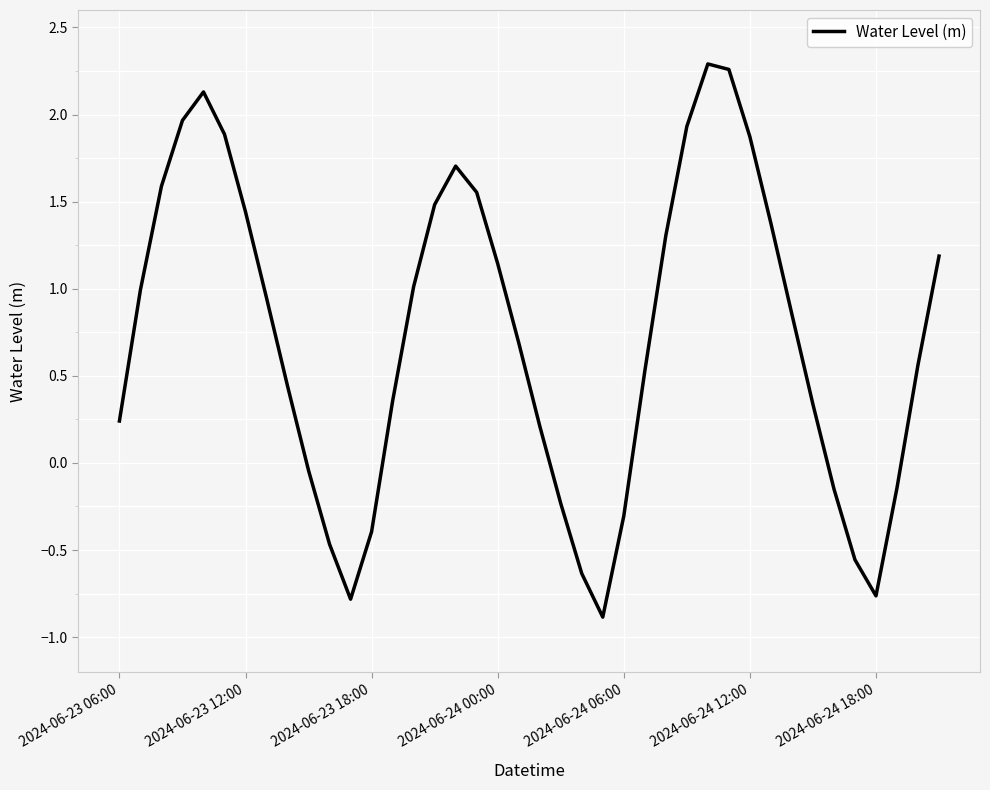

Count the number of categories in the chart.

40